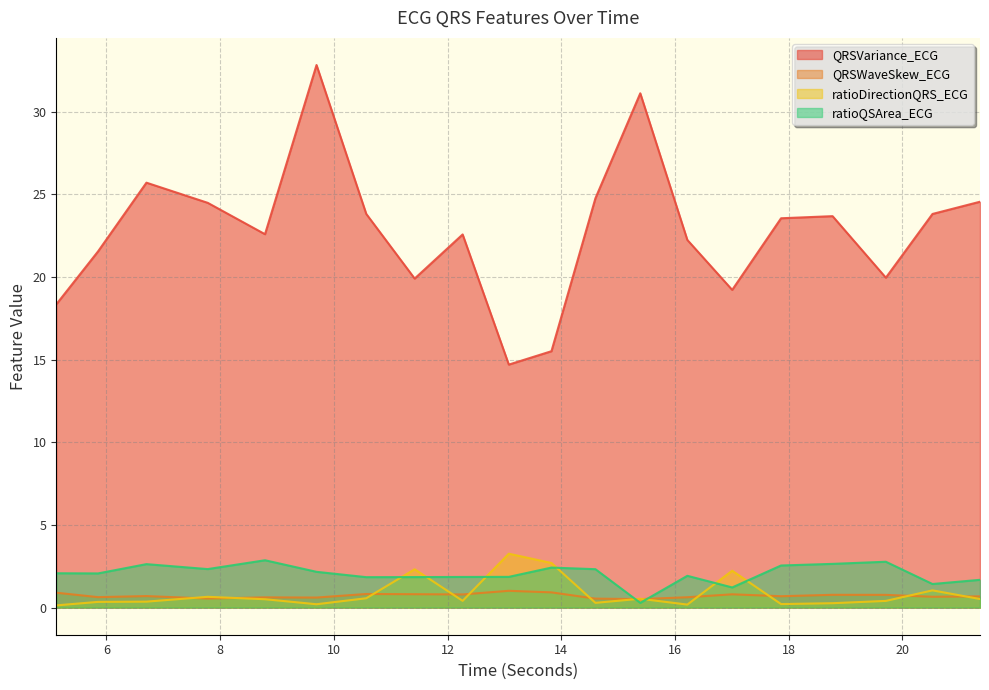

Where is ratioQSArea_ECG nearest to the value 1?

17.0078125